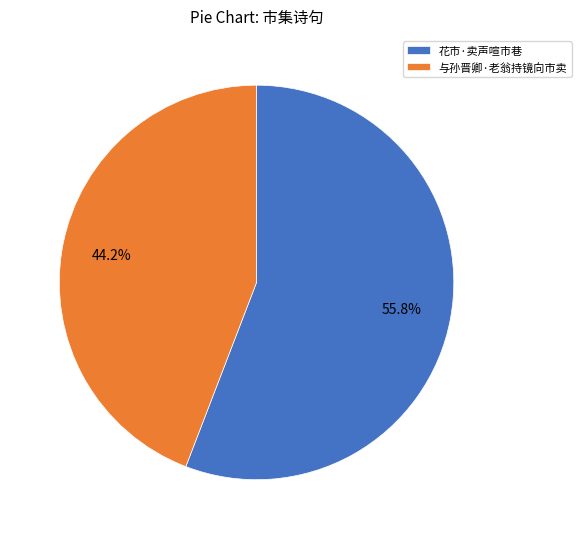

To the nearest percent, what is the average slice percentage?

50%